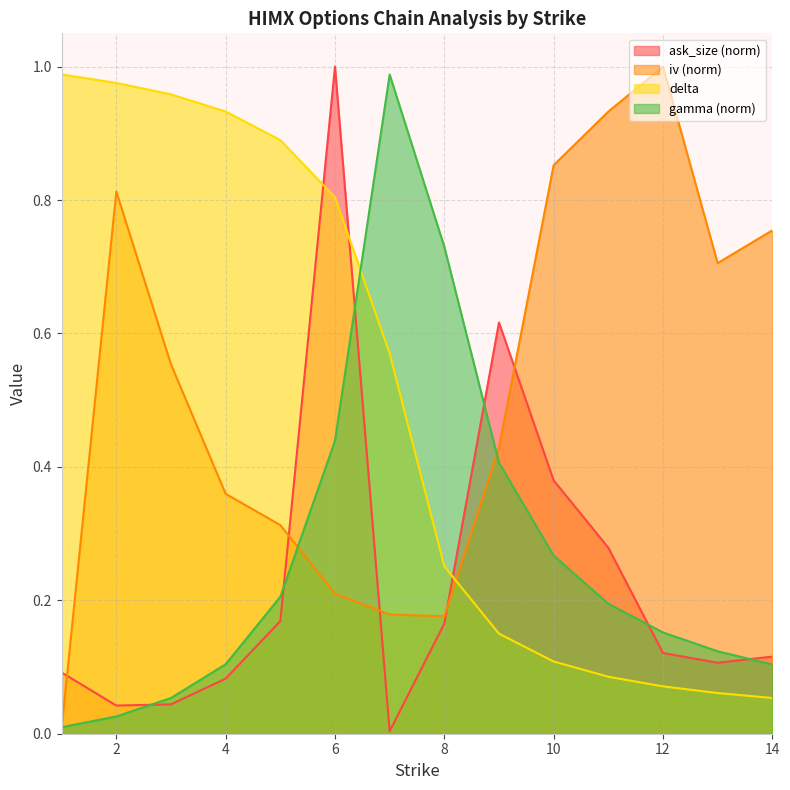

Where is the first local maximum for ask_size?

6